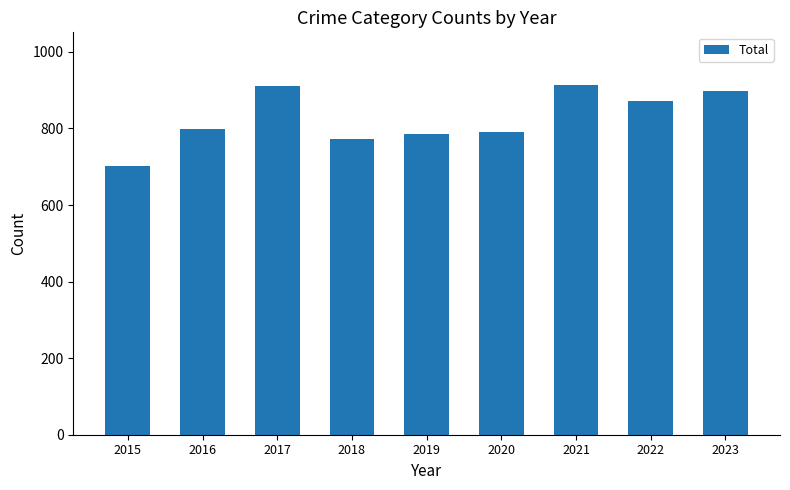

What is the value of the 3rd bar from the left?

910